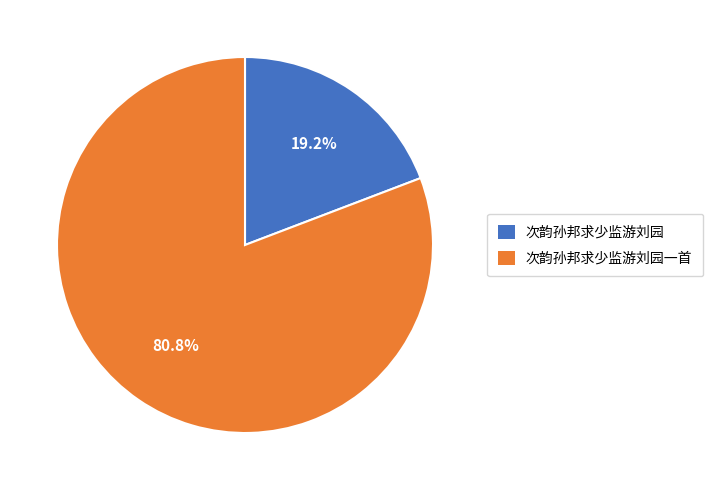

Does any single category account for the majority?

Yes